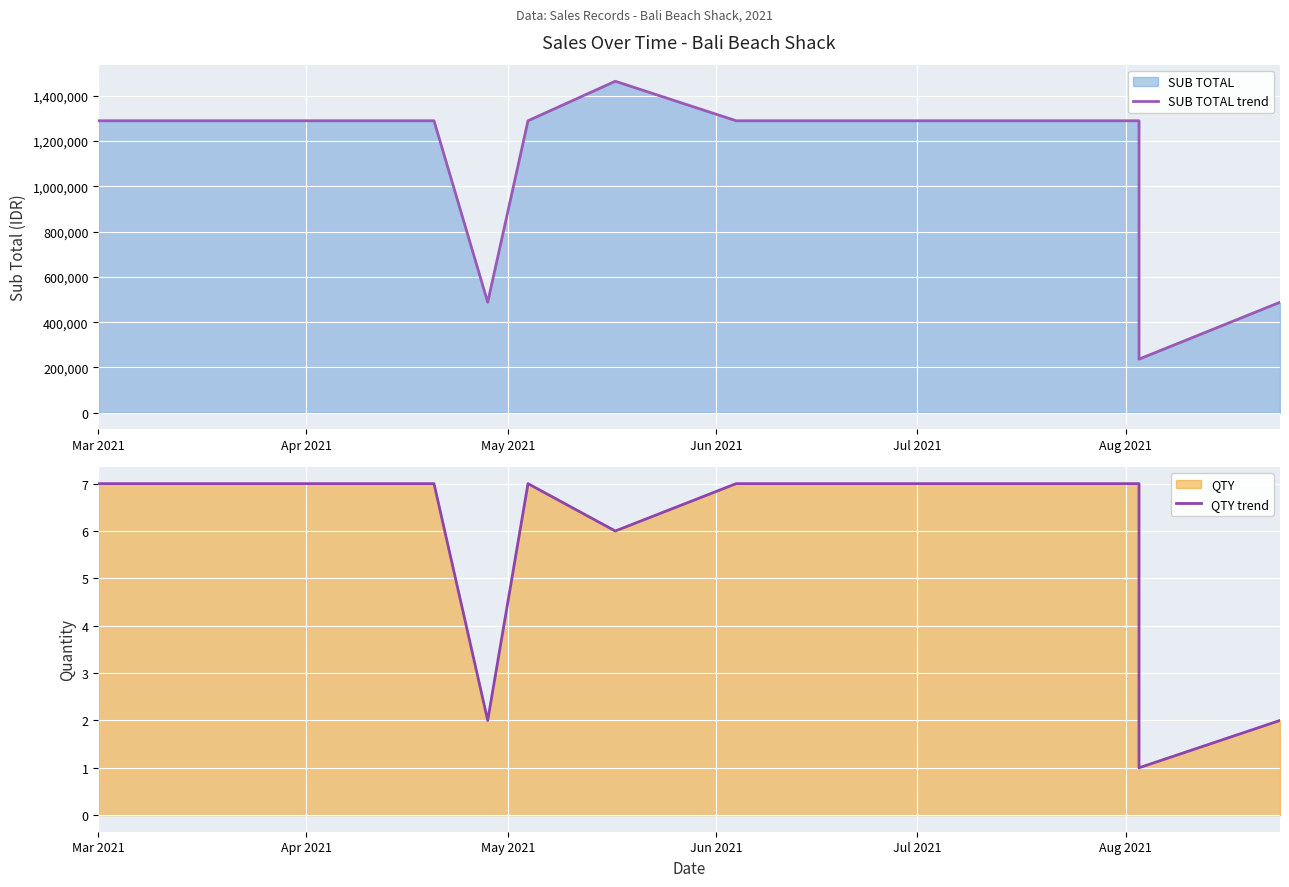

Which series has the widest spread of values?

SUB TOTAL trend